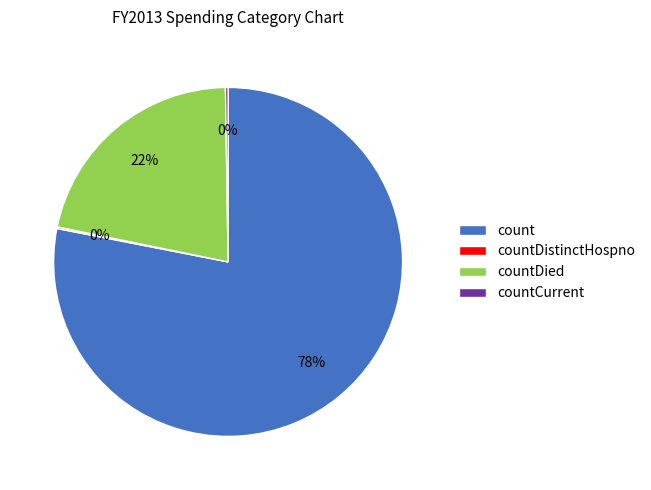

Is there a majority slice in this chart?

Yes